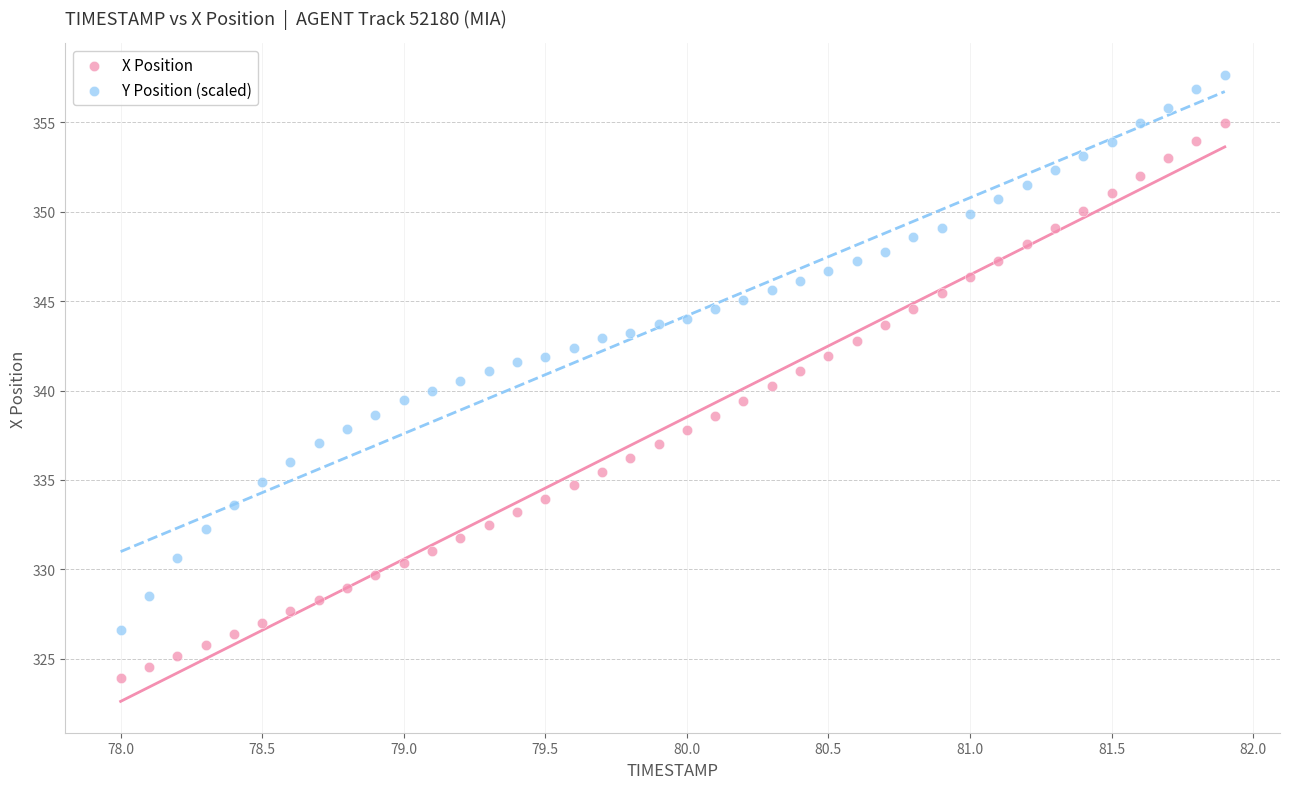

What are all the series names shown in the legend?

X Position, Y Position (scaled)